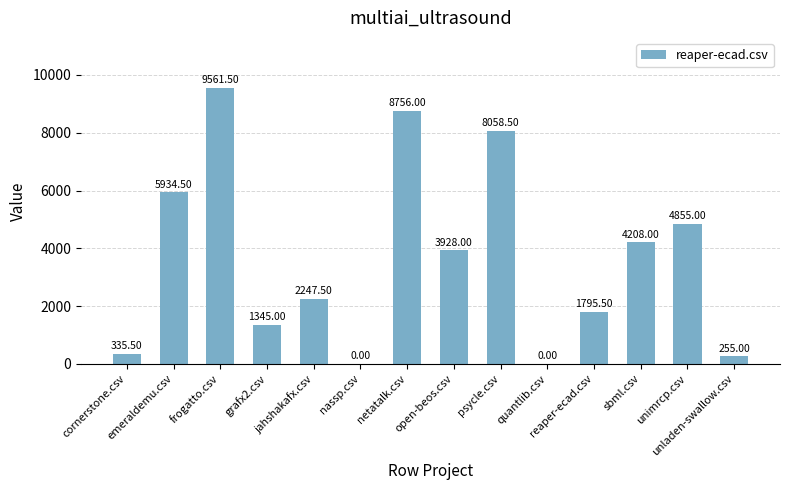

What is the sum of all values?

51280.0